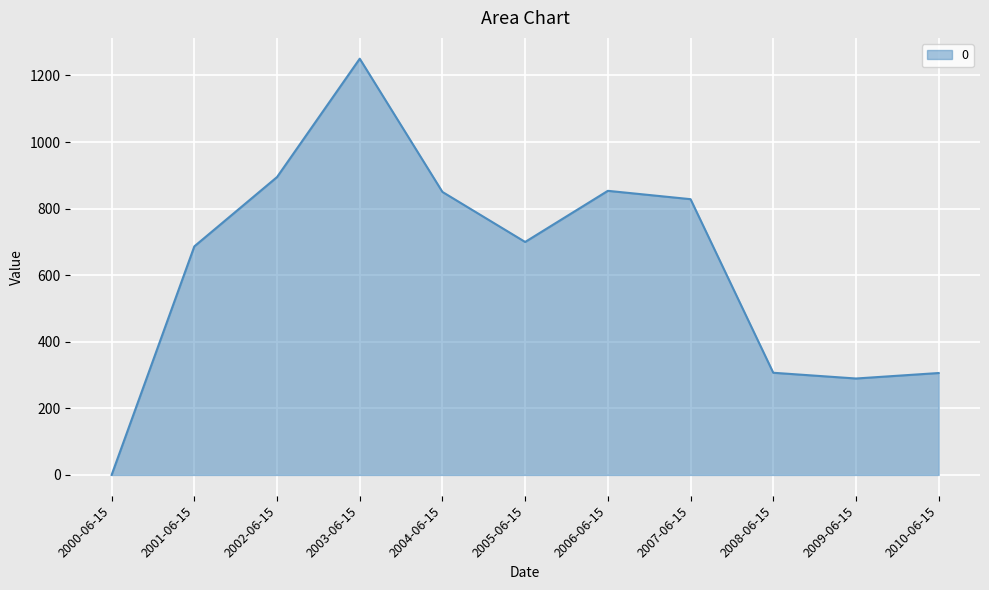

Count the number of values greater than 699.

6